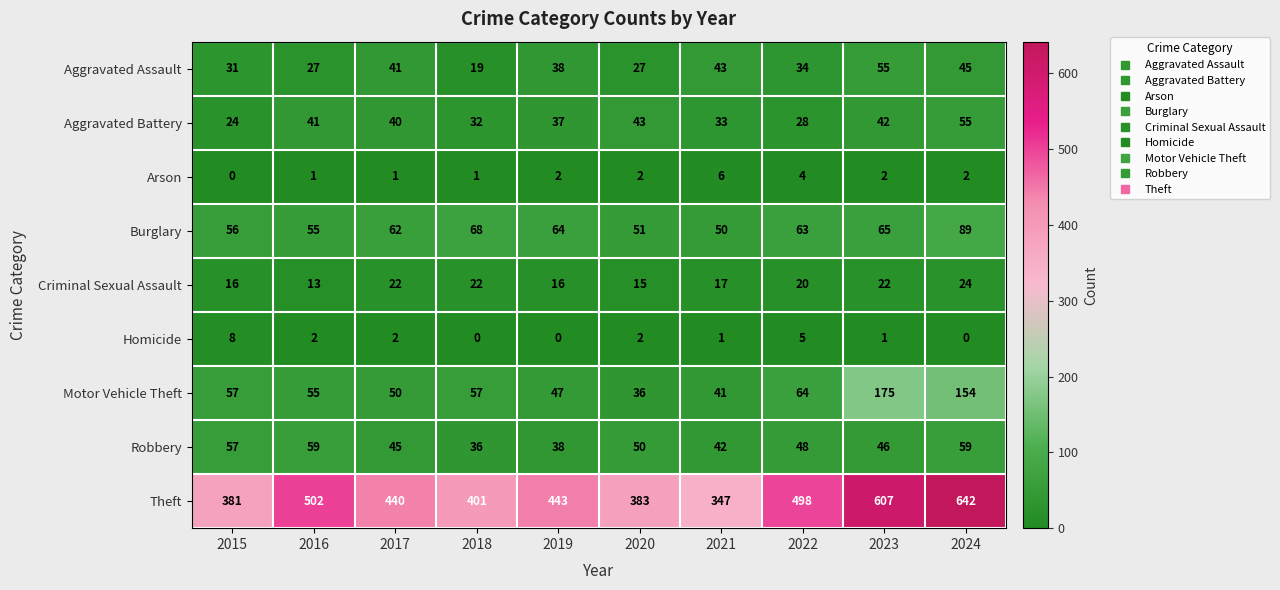

Rank the series at 2021 from highest to lowest value.

Theft, Burglary, Aggravated Assault, Robbery, Motor Vehicle Theft, Aggravated Battery, Criminal Sexual Assault, Arson, Homicide